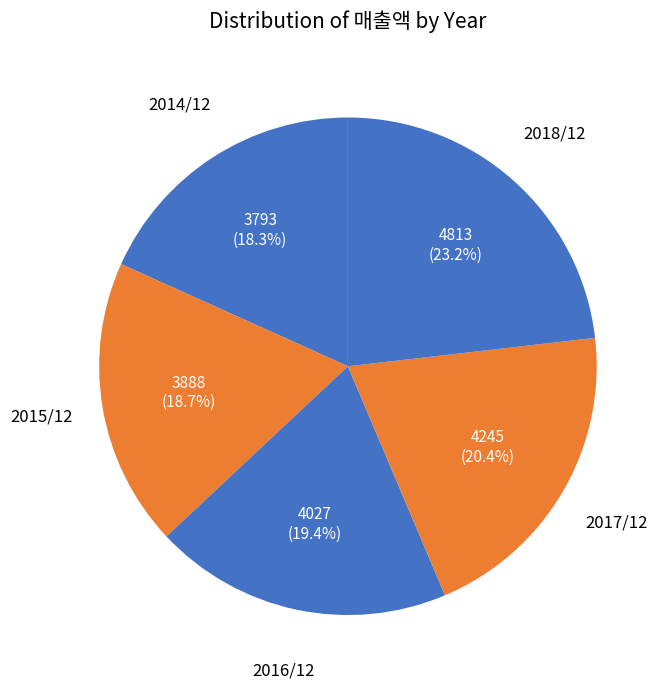

Is it true that 2016/12 is 29% of the pie?

False